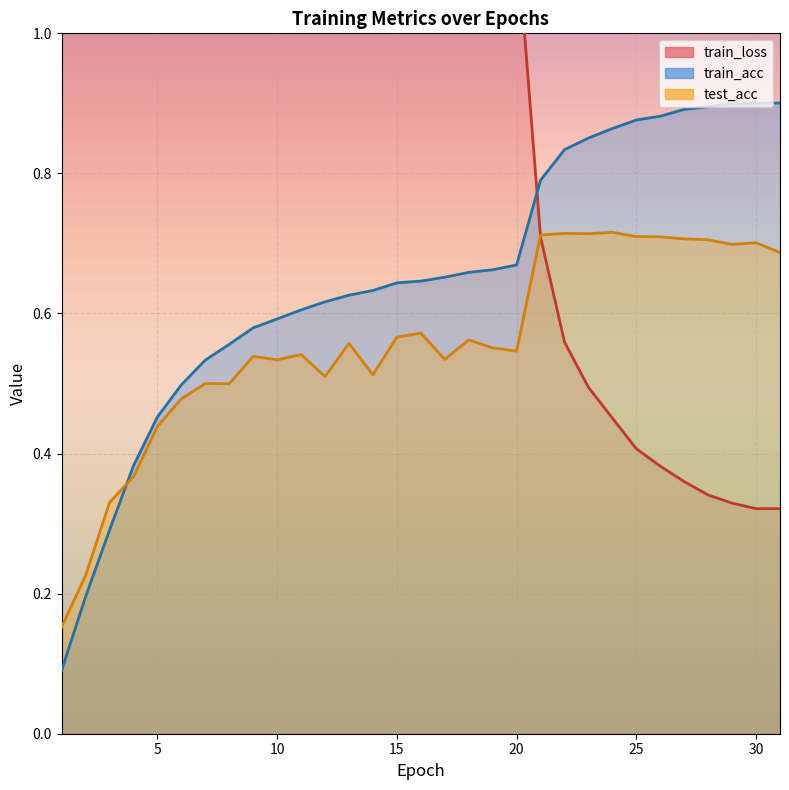

Is the value of test_acc at 9 greater than the value of train_acc at 6?

Yes